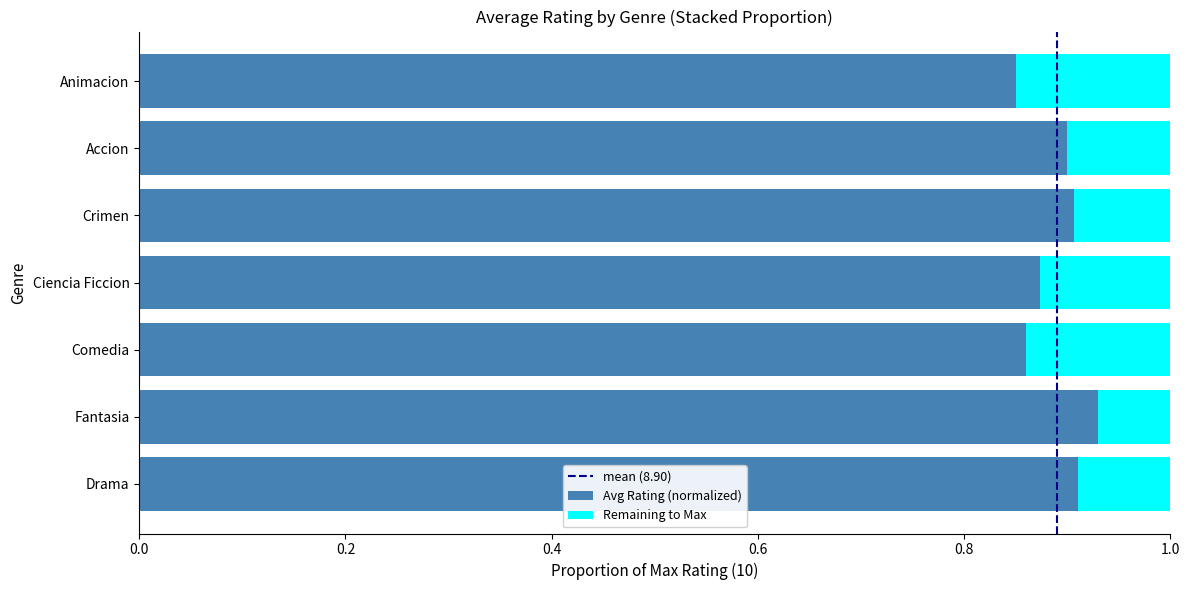

The value of Avg Rating (normalized) at Fantasia is 0.9. True or false?

True